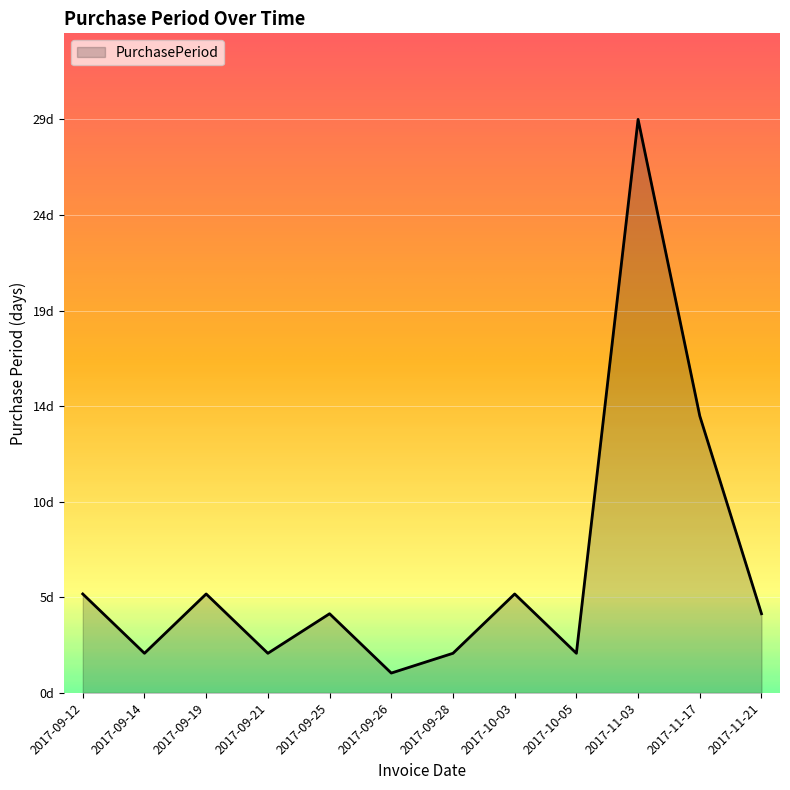

Where is the first local minimum?

2017-09-14